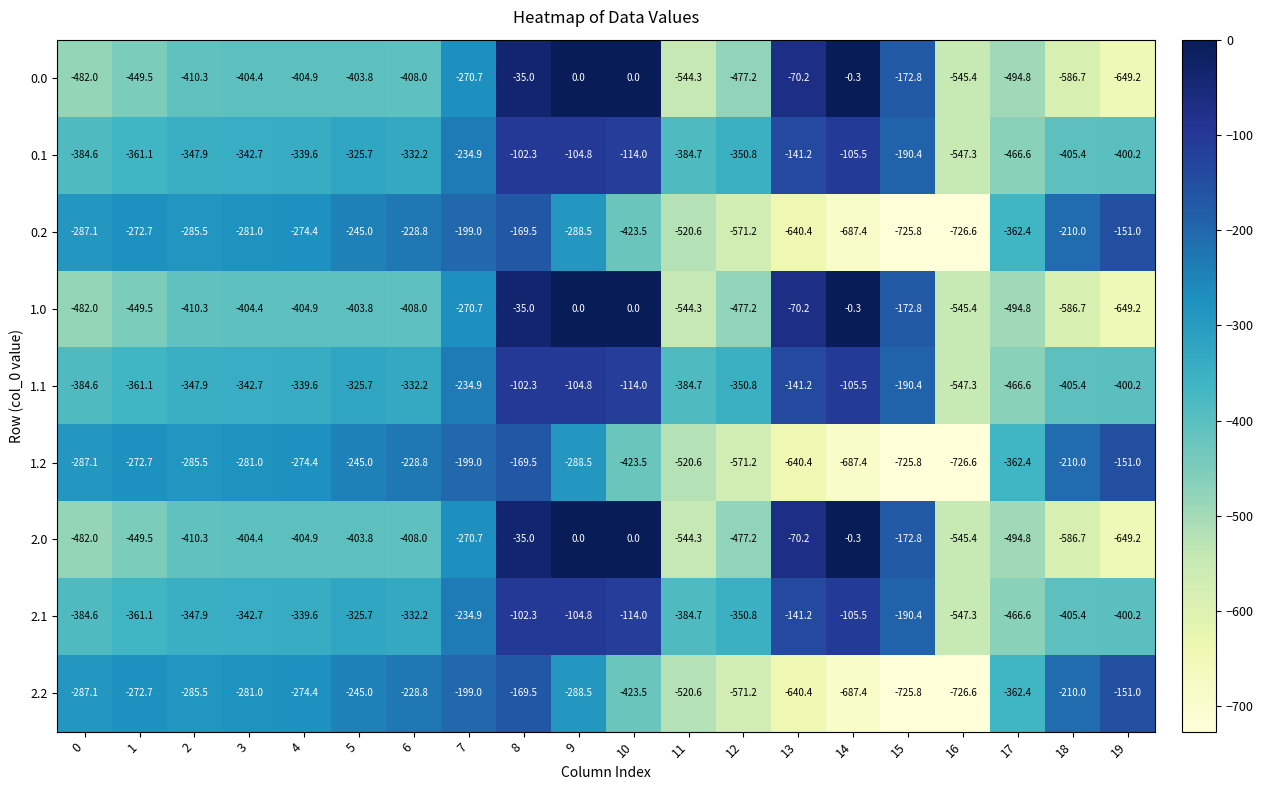

Rank the categories by 0.1 value from highest to lowest.

8, 9, 14, 10, 13, 15, 7, 5, 6, 4, 3, 2, 12, 1, 0, 11, 19, 18, 17, 16